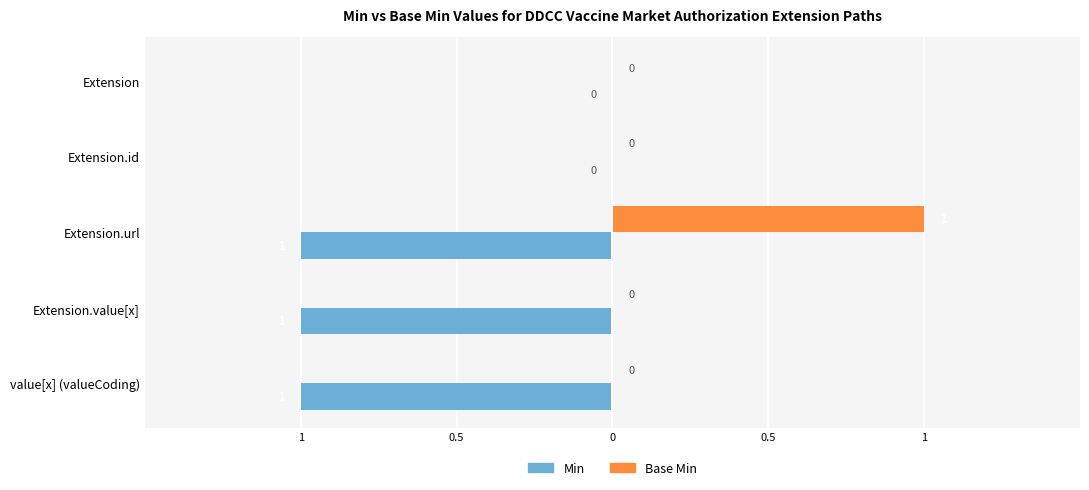

What is the sum of all Min values?

-3